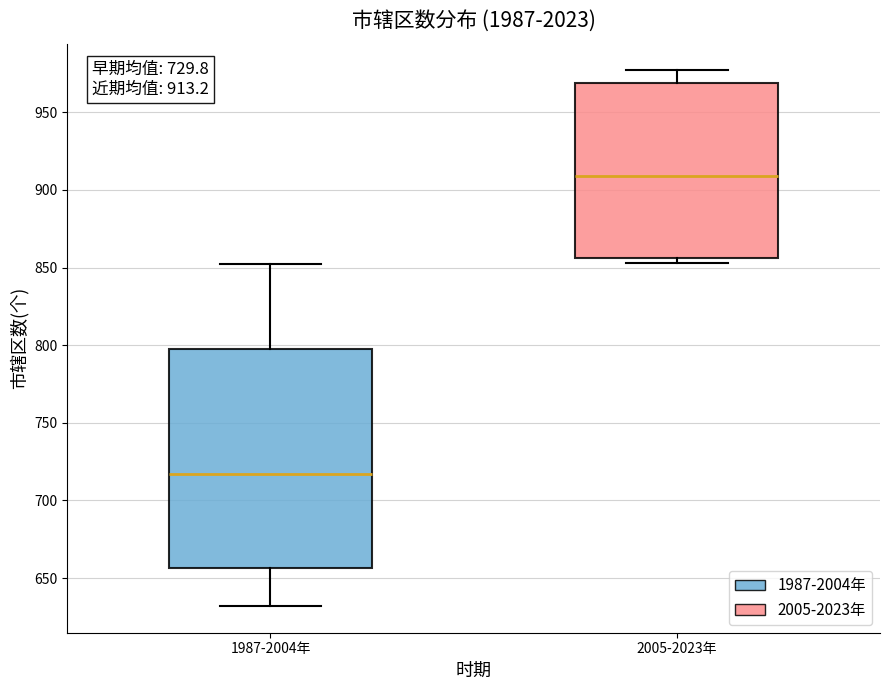

Comparing the boxes themselves (not the whiskers), which one is the tallest?

1987-2004年